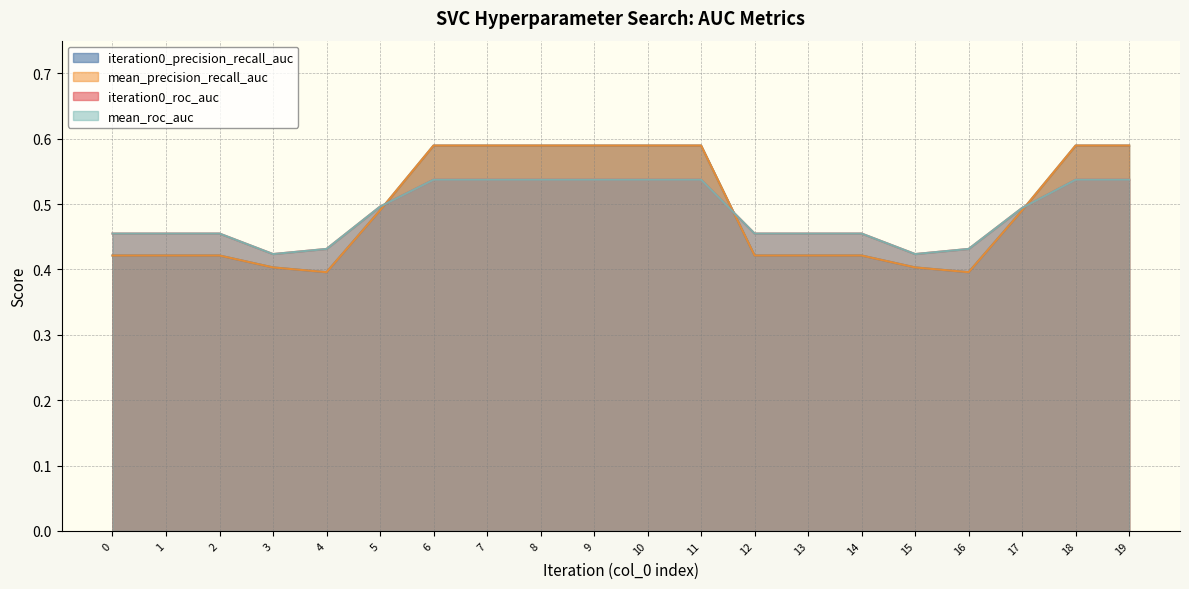

What are all the series names shown in the legend?

iteration0_precision_recall_auc, mean_precision_recall_auc, iteration0_roc_auc, mean_roc_auc